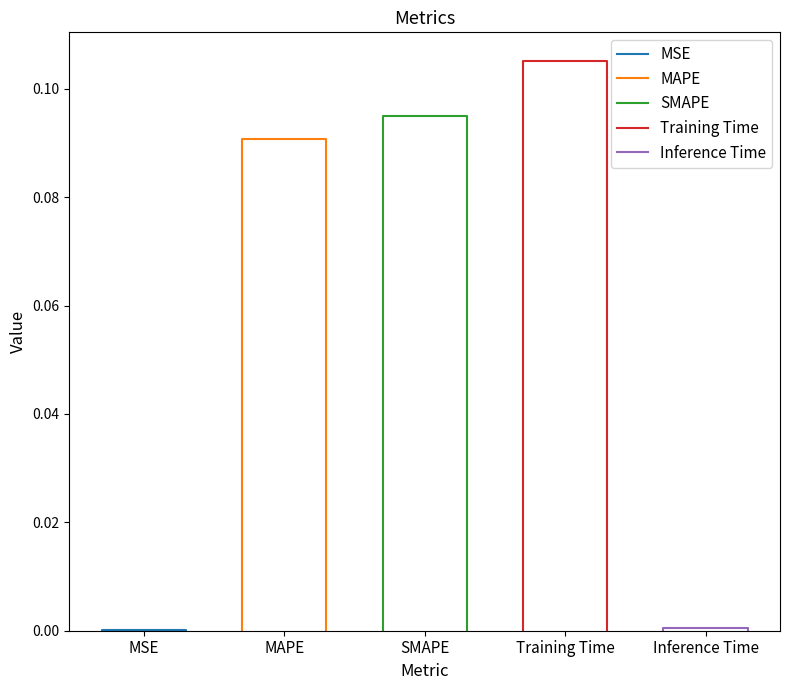

Is this an area chart (filled region under the line)?

No